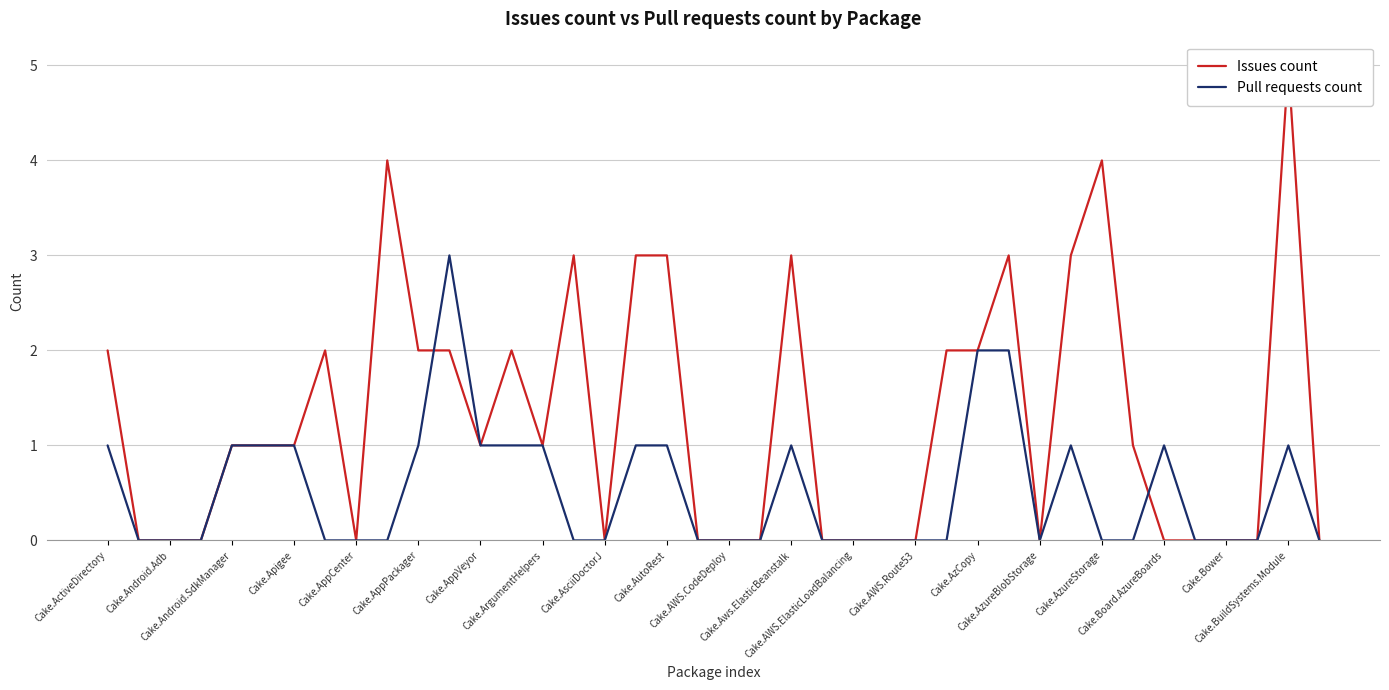

How many lines are shown in the chart?

2